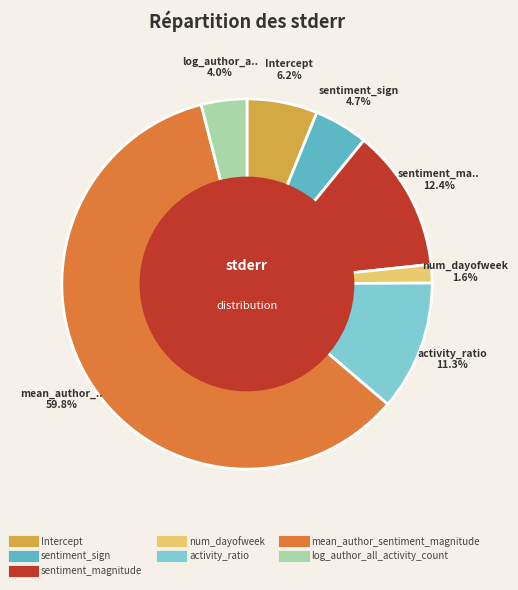

To the nearest percent, what portion does activity_ratio represent?

11%